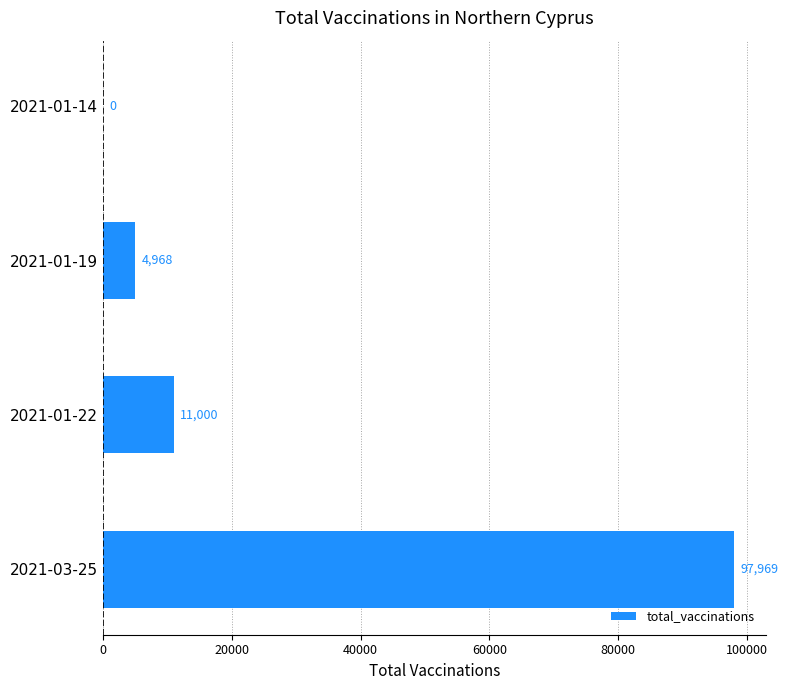

Reading top to bottom, list all the values displayed in this chart.

2021-01-14=0	2021-01-19=4968	2021-01-22=11000	2021-03-25=97969